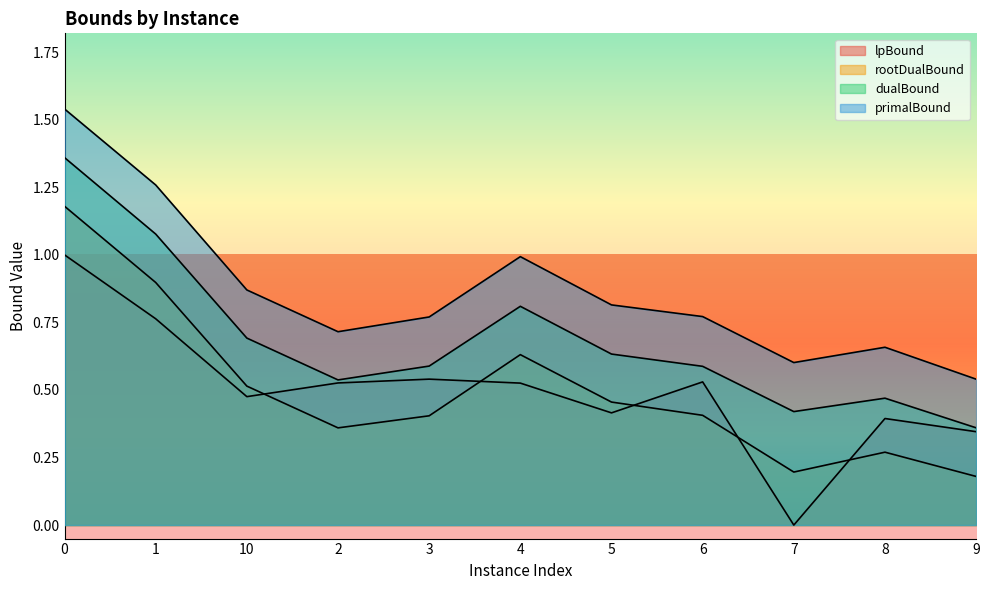

What are all the series names shown in the legend?

lpBound, rootDualBound, dualBound, primalBound